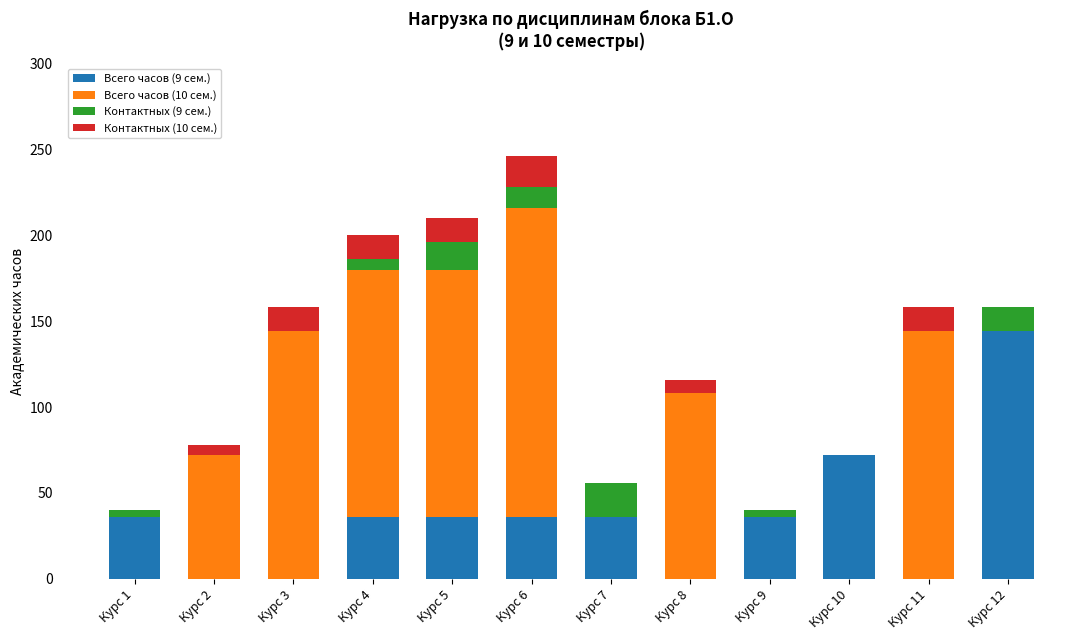

Which category has the highest value in the Всего часов (9 сем.) series?

Курс 12